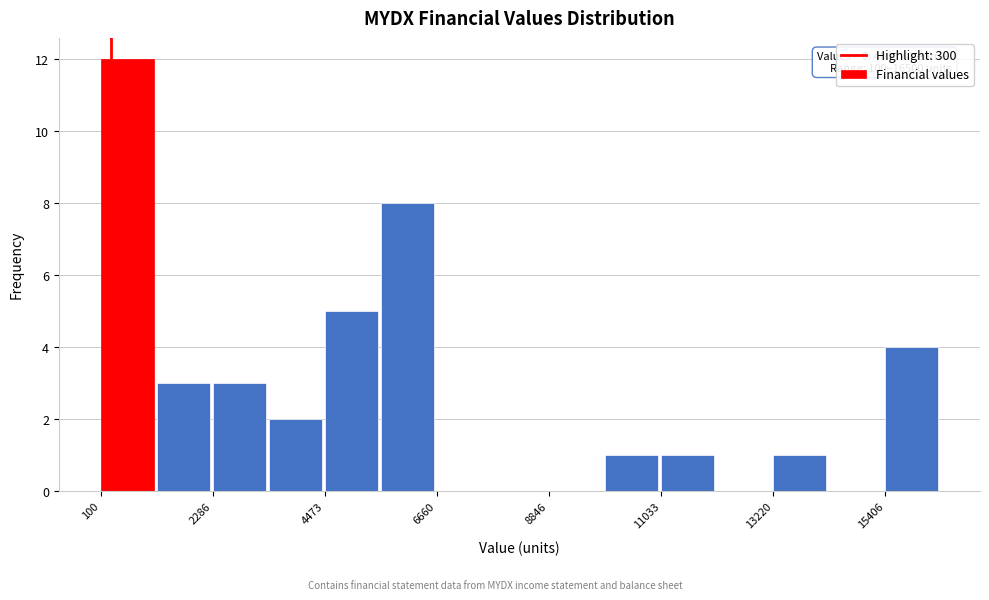

Read against the x-axis, roughly where is the centre of the tallest bar?

500